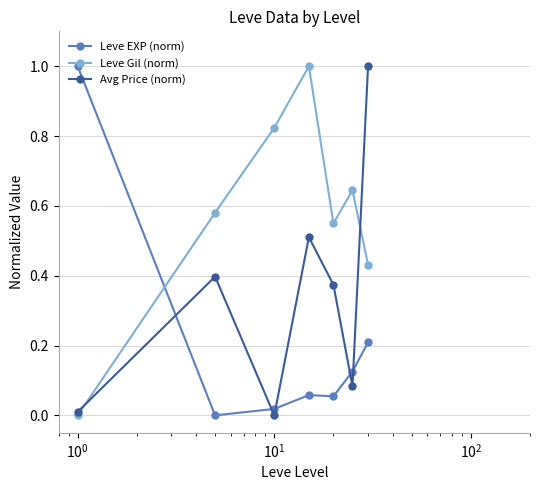

True or false: Leve EXP (norm) has more than 1 interior local peaks.

False